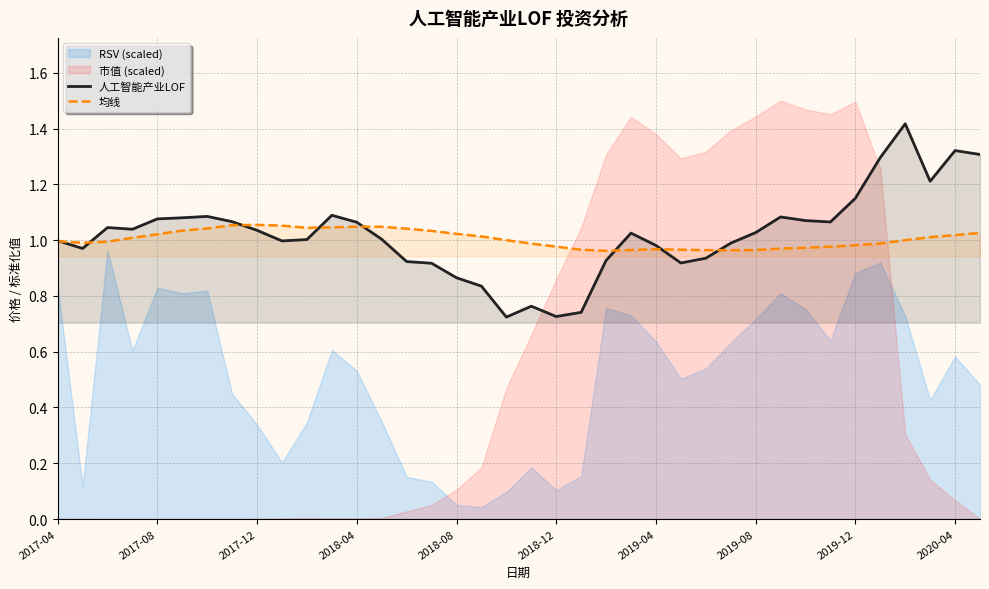

What is the sum of all 均线 values?

38.2